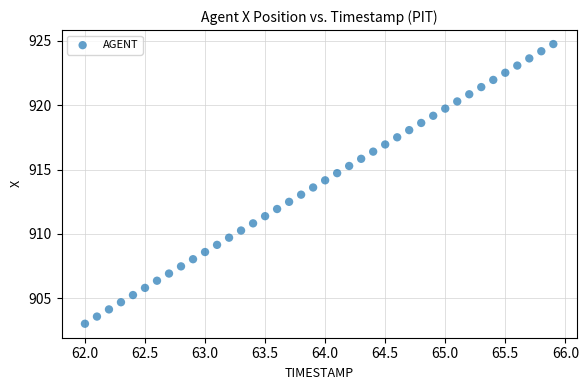

What is the range of X values (max minus min)?

3.9